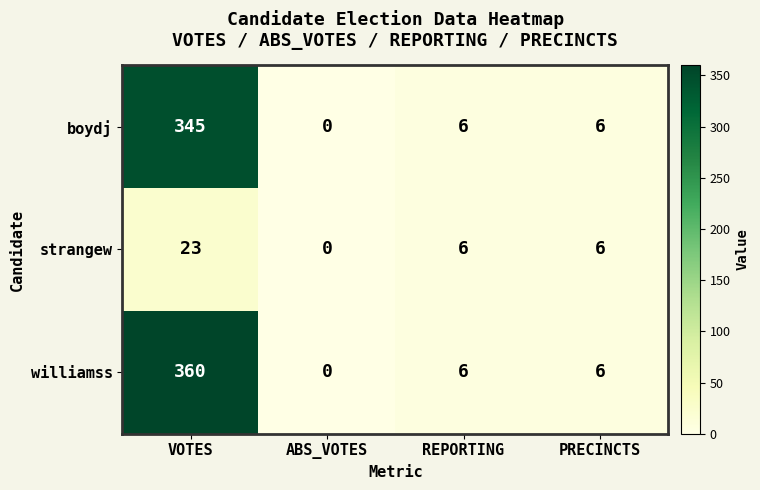

At which category is the sum across all series the highest?

VOTES